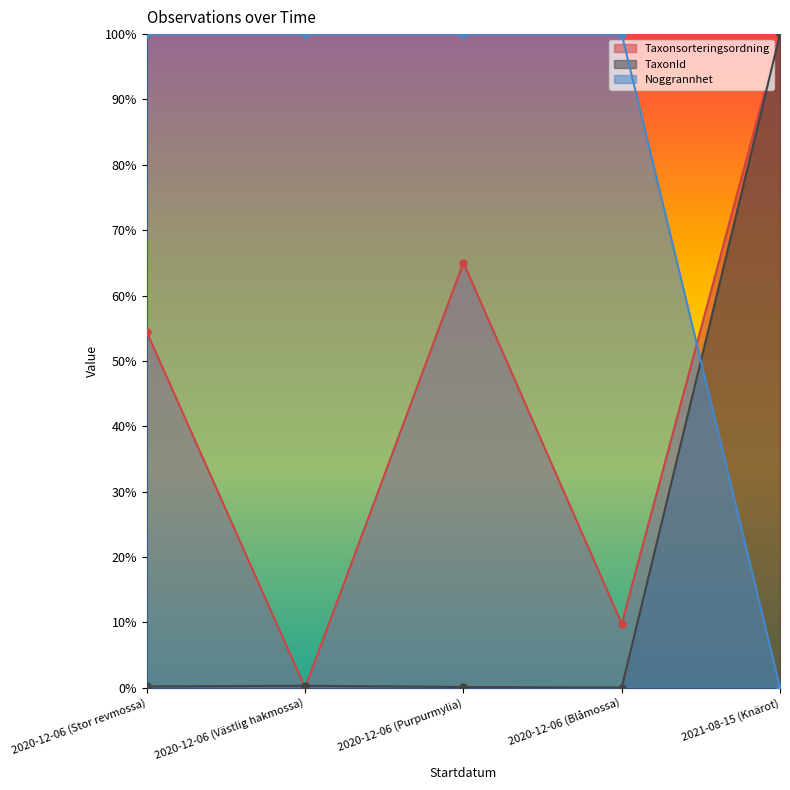

How many positive values does the Taxonsorteringsordning series have?

4